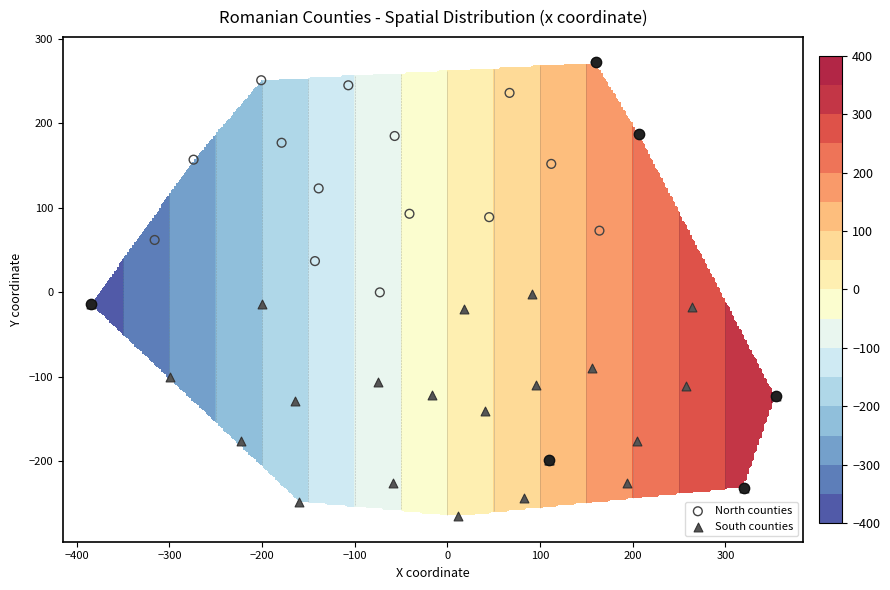

Count the number of categories in the chart.

40